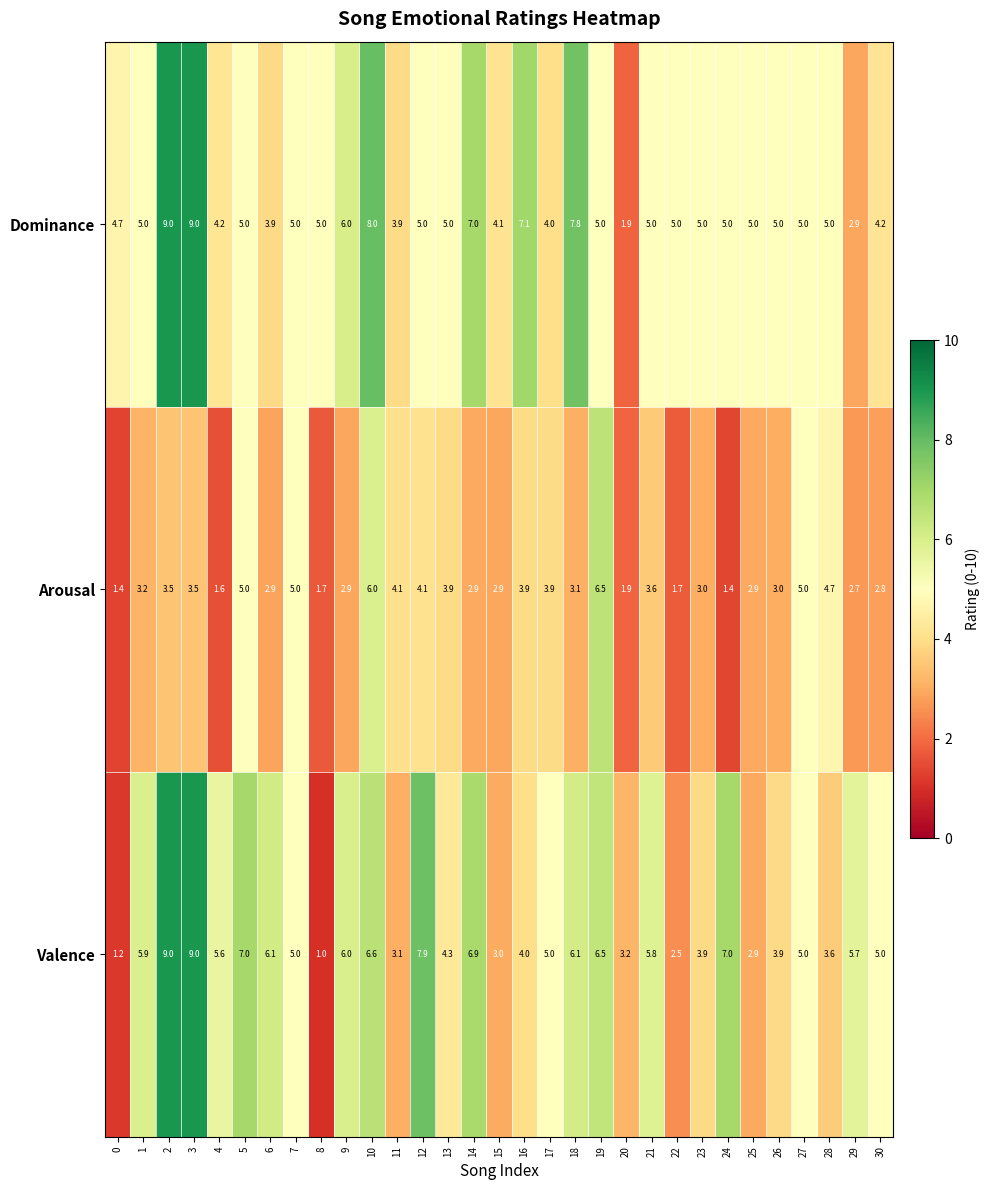

Which series changed the most between 2 and 25?

Valence